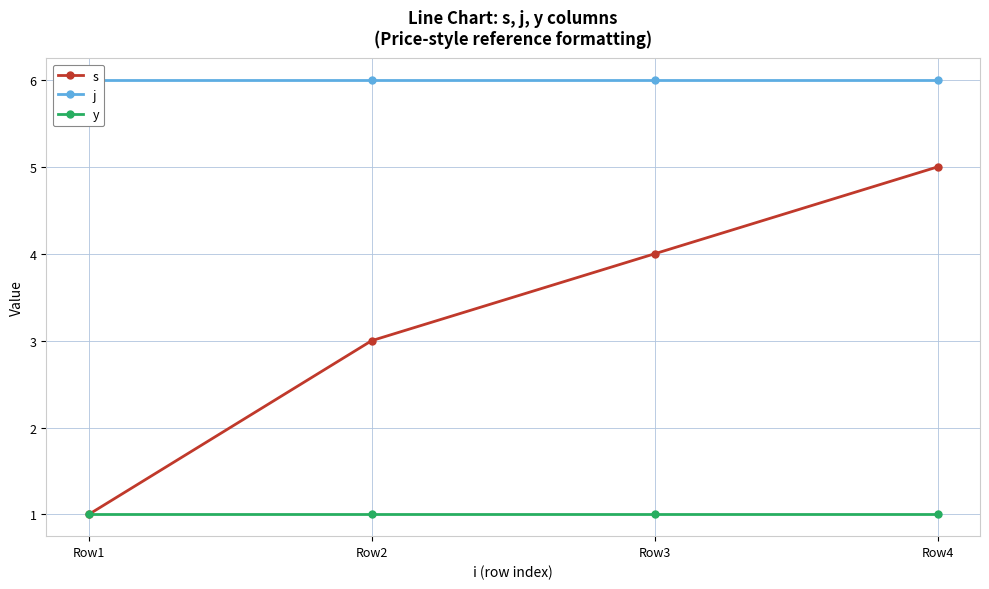

True or false: y and s intersect in this chart.

False